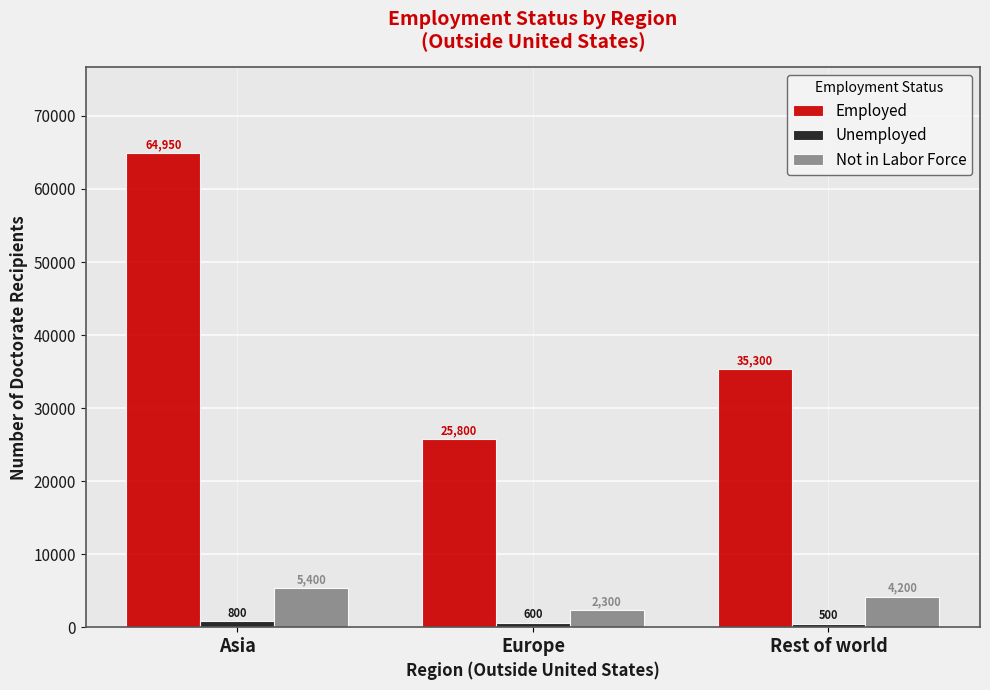

List the labels in order of Not in Labor Force value, largest first.

Asia, Rest of world, Europe